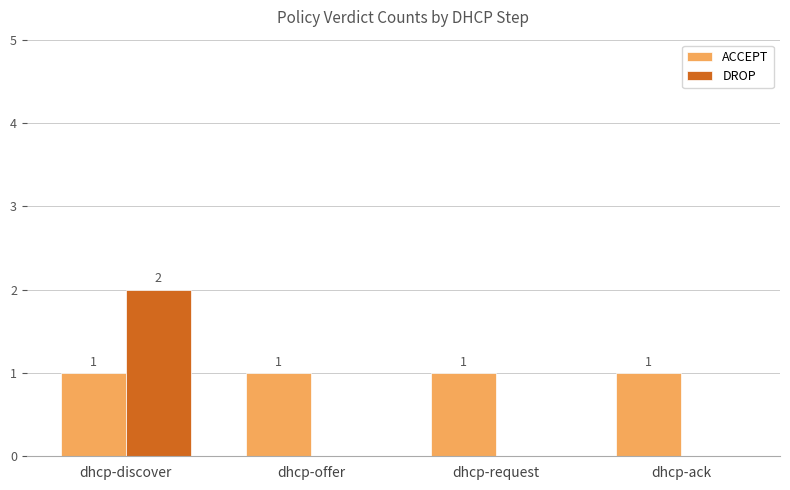

Which series has the largest total across all categories?

ACCEPT